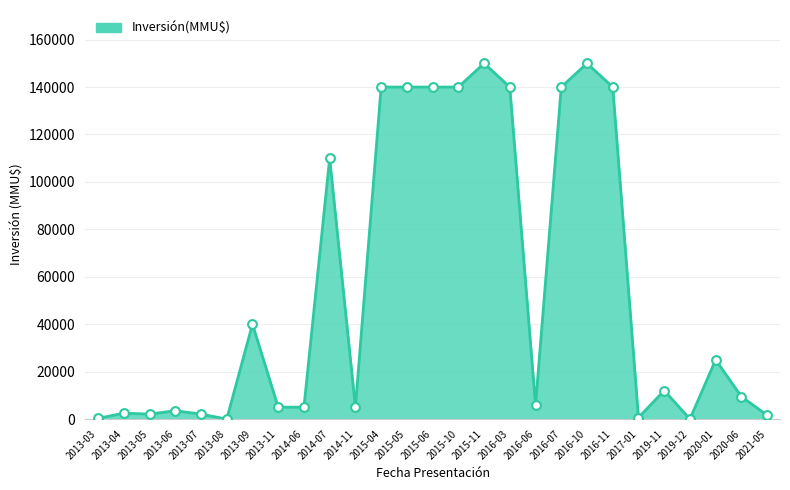

What is the change in value from 2013-08 to 2014-11?

+5000